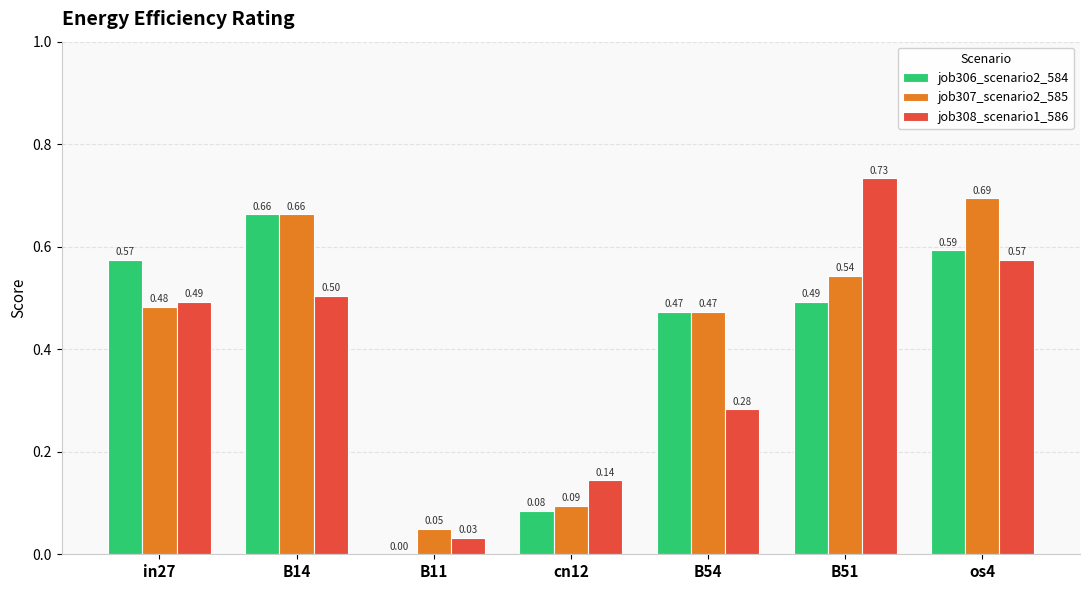

How many data points does each series have?

7